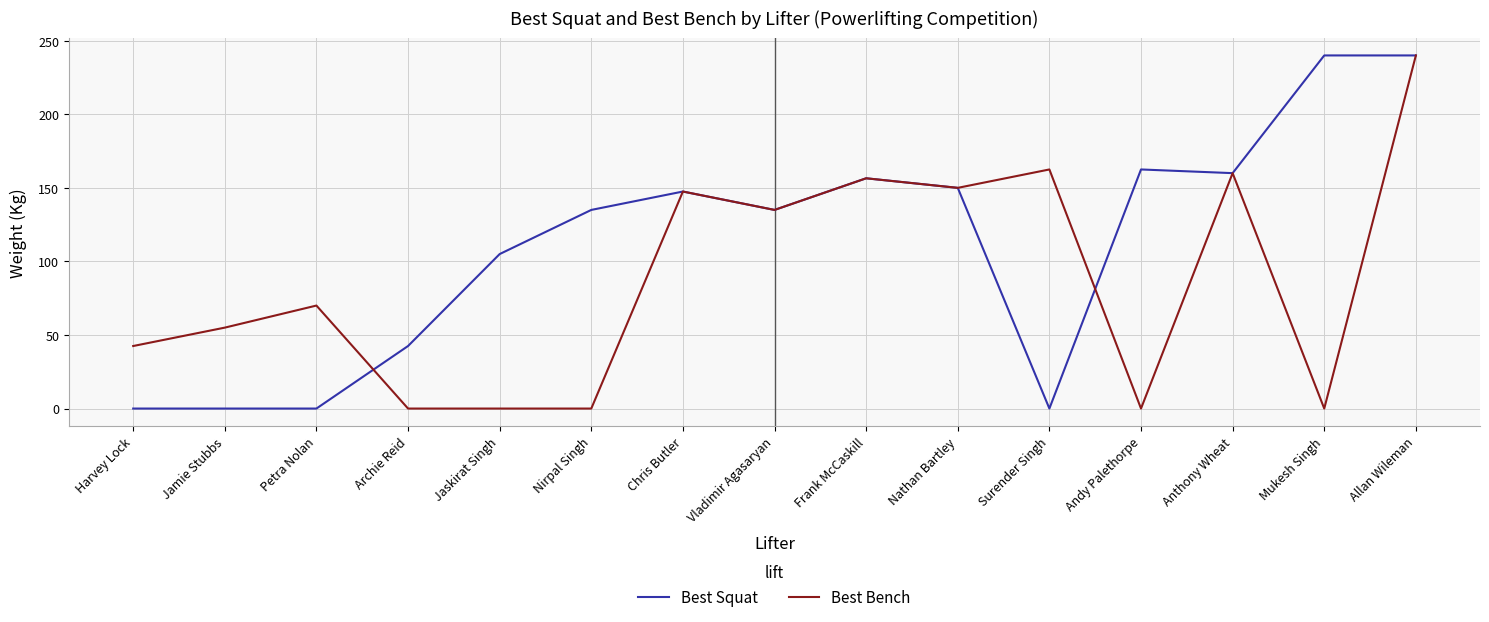

Is the value of Best Bench at Allan Wileman greater than the value of Best Squat at Vladimir Agasaryan?

Yes